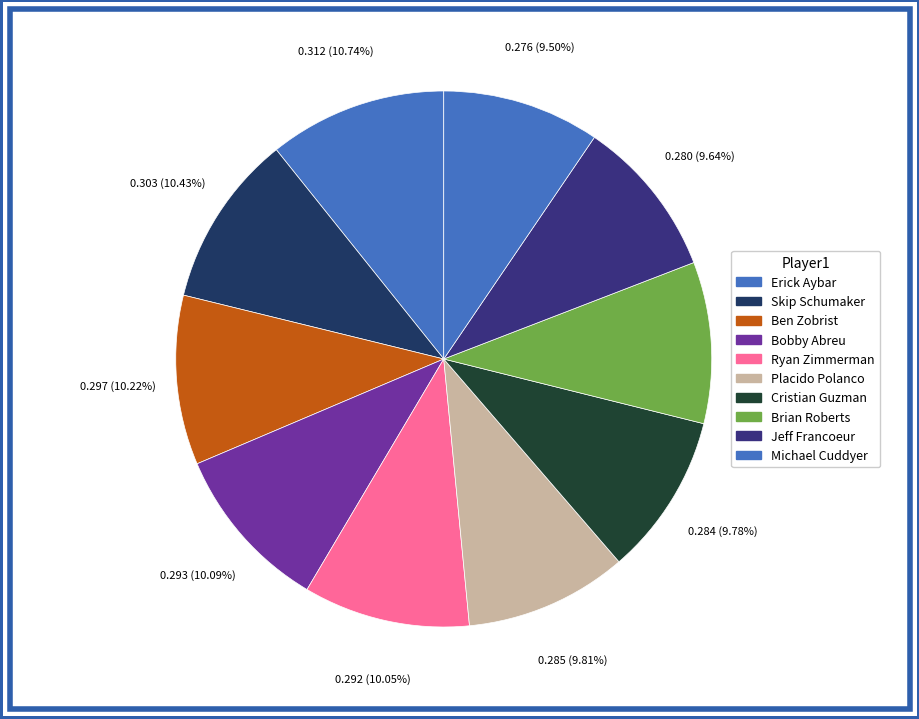

How many segments does this pie chart have?

10